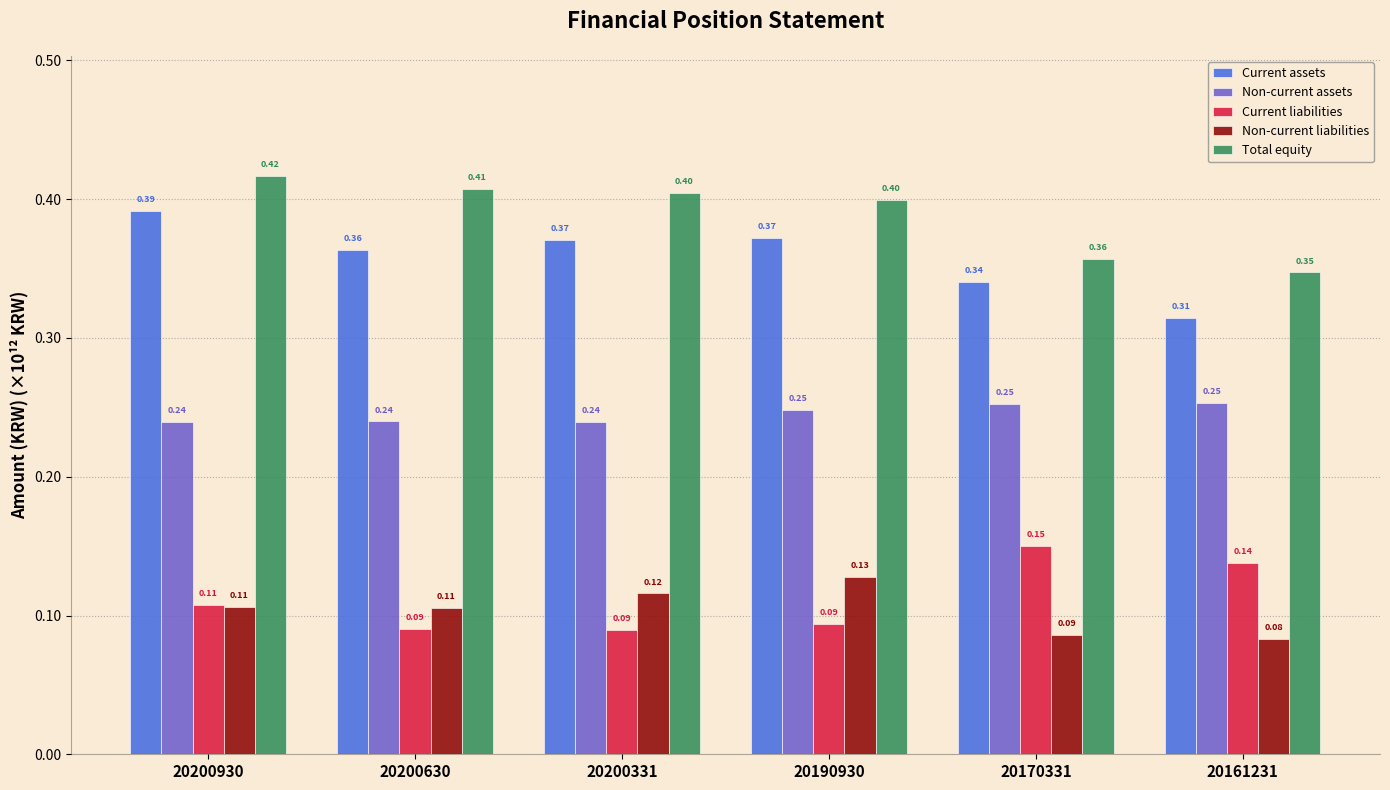

What is the sum of all Non-current assets values?

1.5